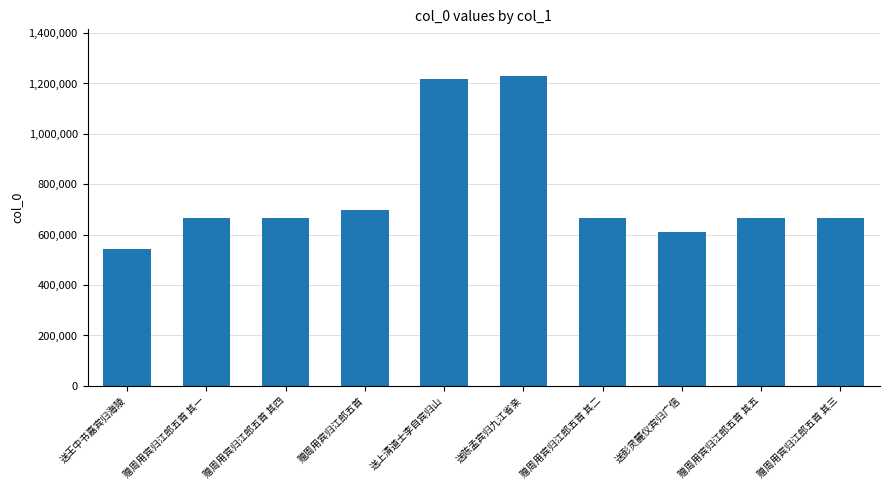

What is the average value?

762301